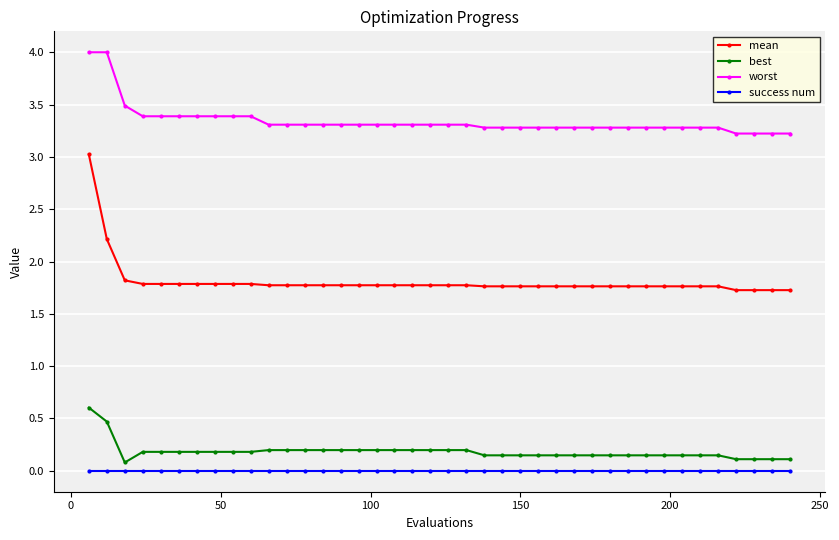

What is the greatest value displayed?

4.0